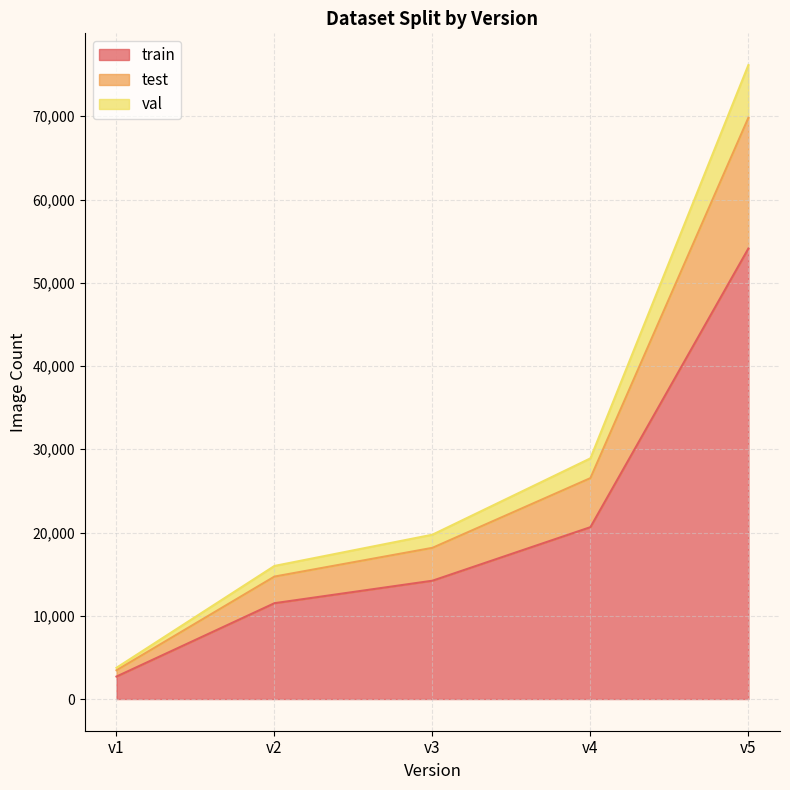

At which category is the sum across all series the highest?

v5